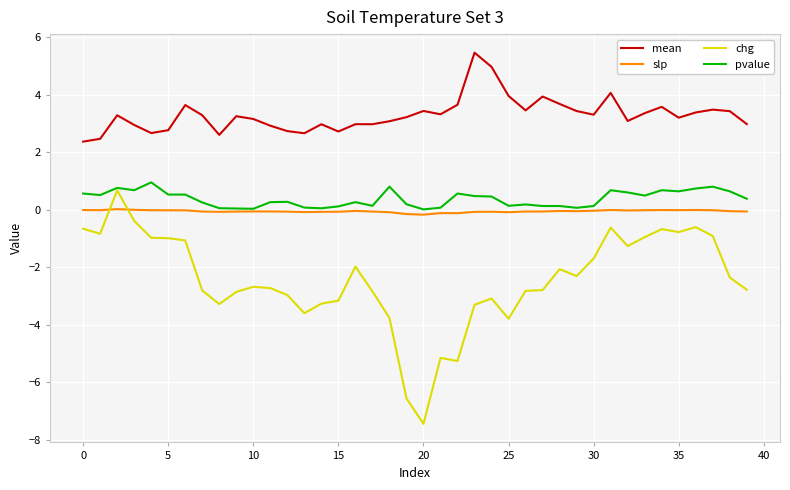

True or false: pvalue and mean intersect in this chart.

False